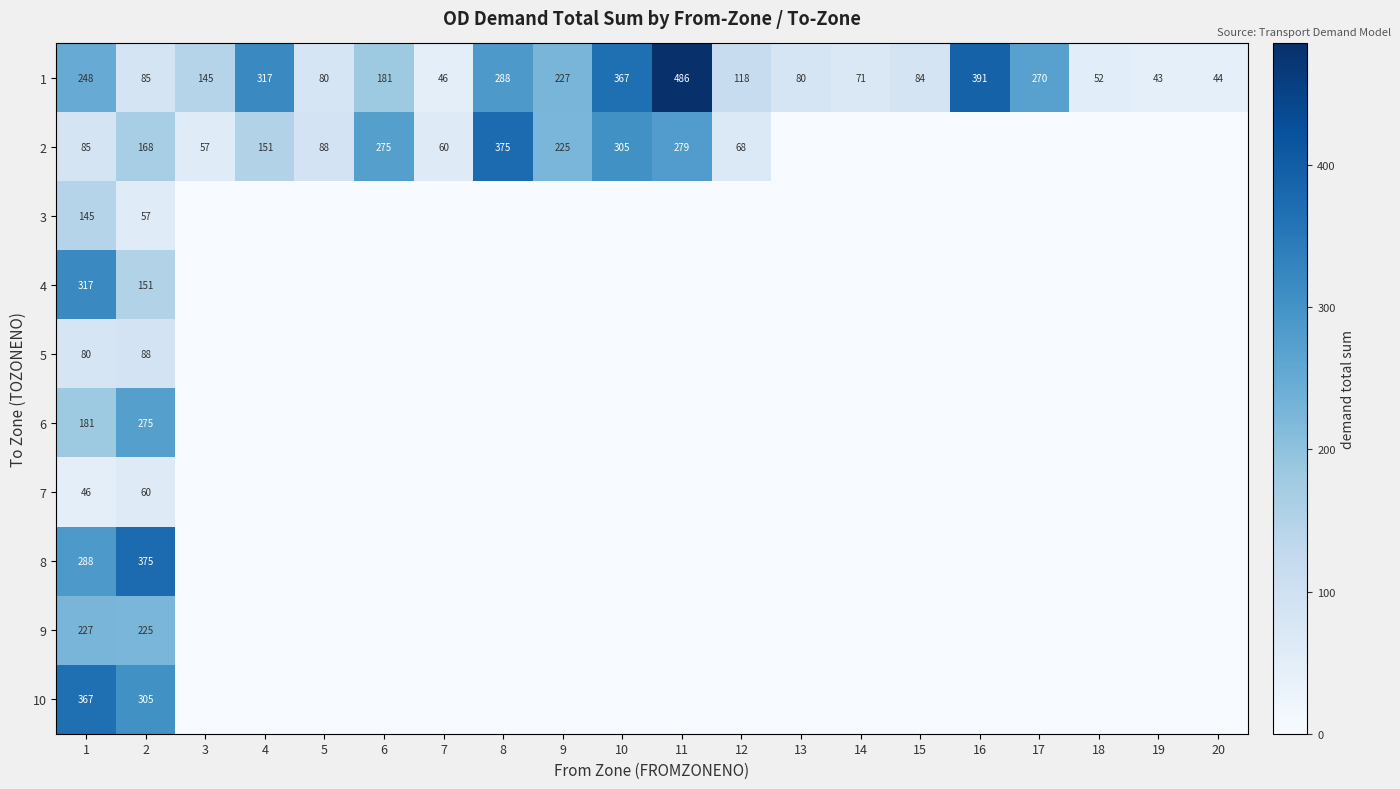

At which label does 1 reach its peak?

11